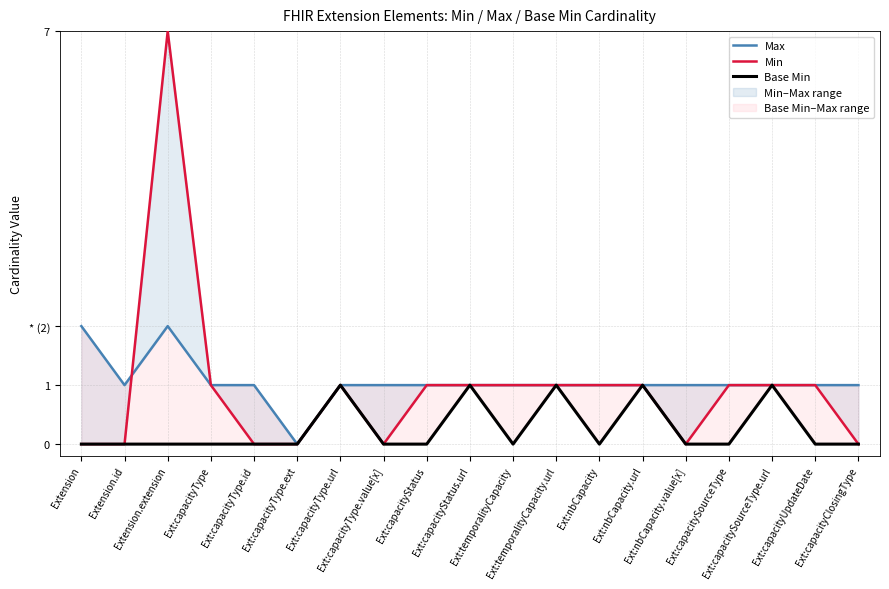

In Max, how many points are lower than both neighbors (excluding endpoints)?

2